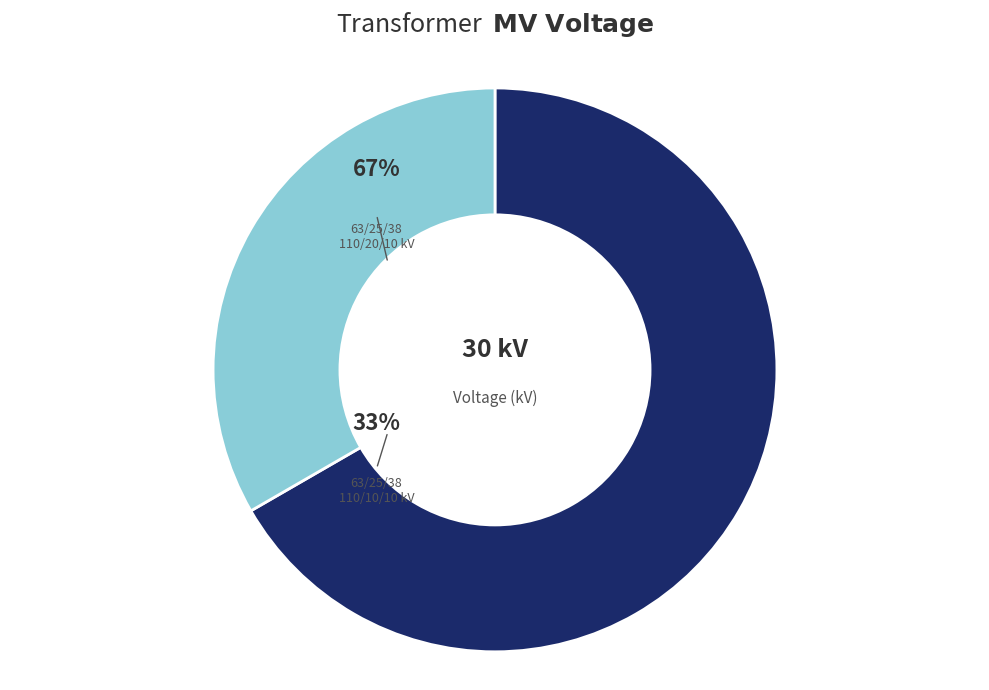

Rank the categories by value from highest to lowest.

63/25/38 MVA 110/20/10 kV, 63/25/38 MVA 110/10/10 kV